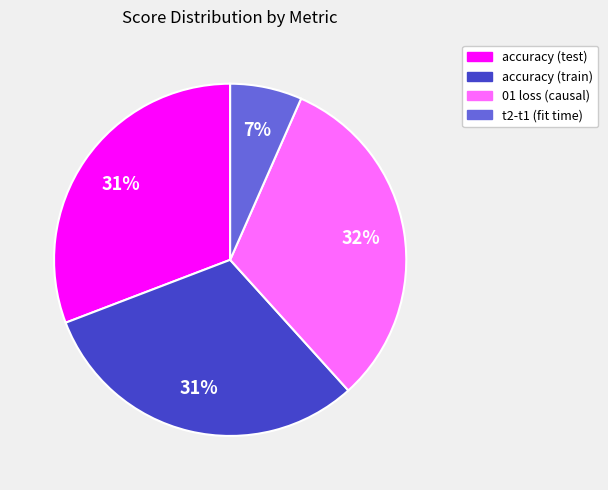

Is t2-t1 (fit time) the majority of the pie?

No